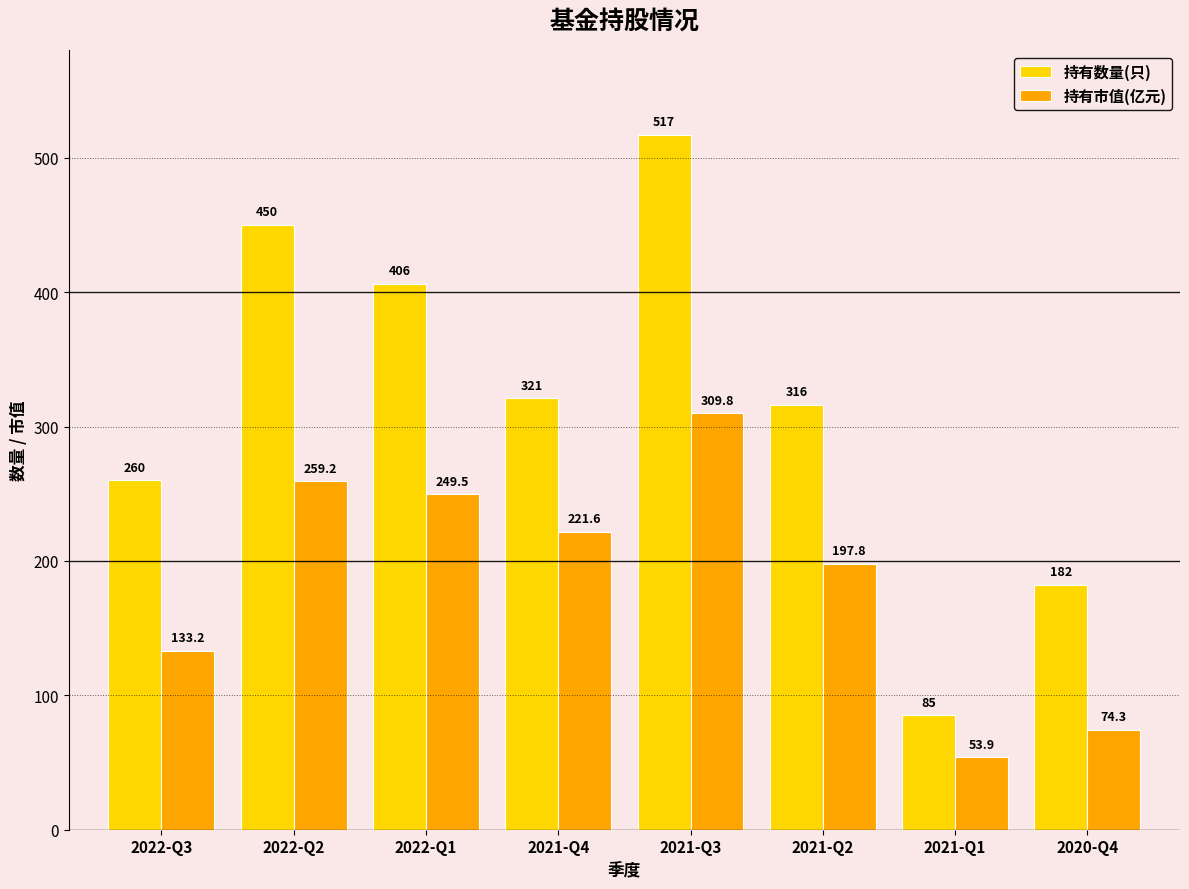

At which category is the sum across all series the highest?

2021-Q3